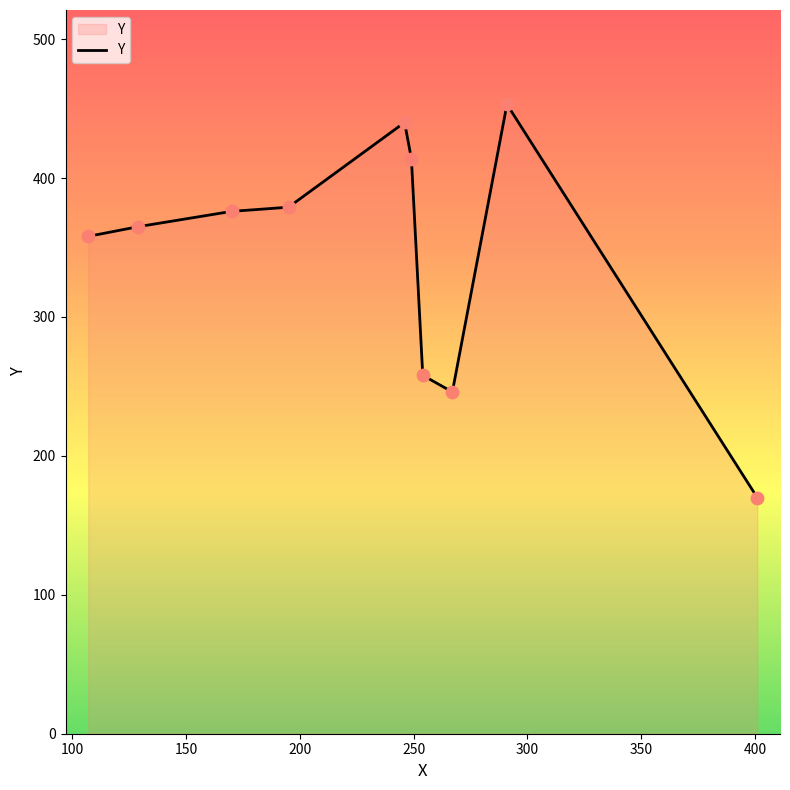

What is the difference between the maximum and minimum values?

283